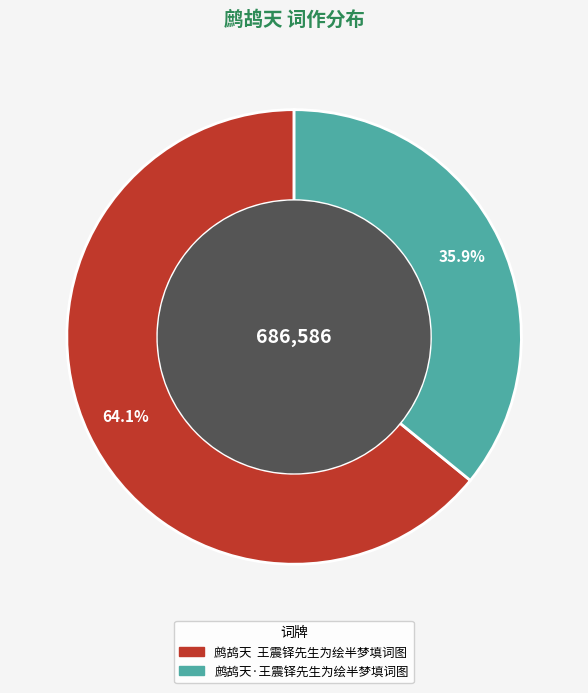

Rank the categories by value from highest to lowest.

鹧鸪天 王震铎先生为绘半梦填词图, 鹧鸪天·王震铎先生为绘半梦填词图